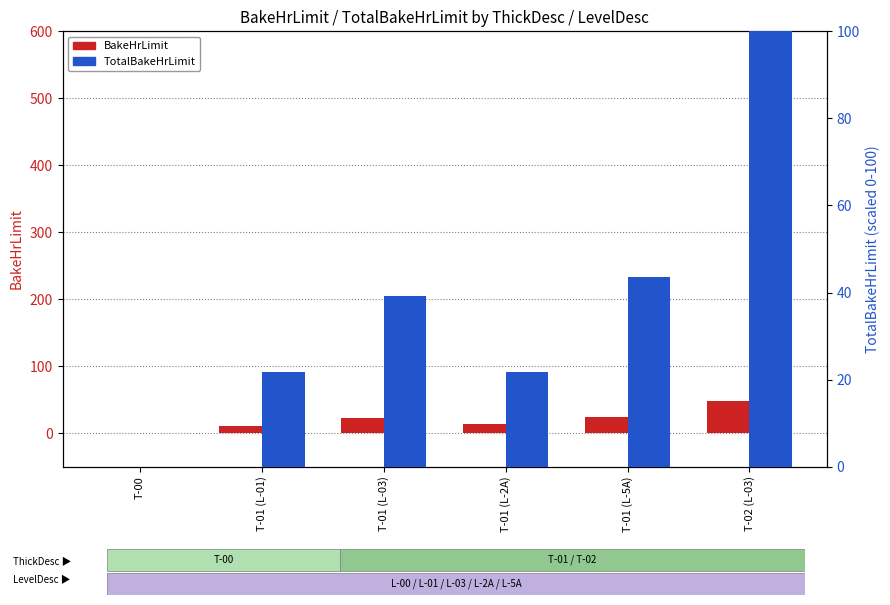

What is the spread (max minus min) of values at T-02 (L-03)?

52.0